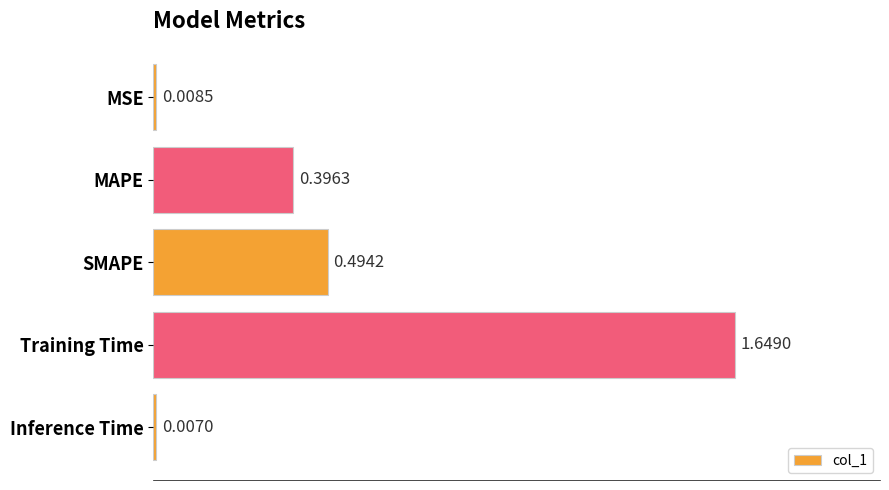

At which category does the chart reach its peak across all series?

Training Time